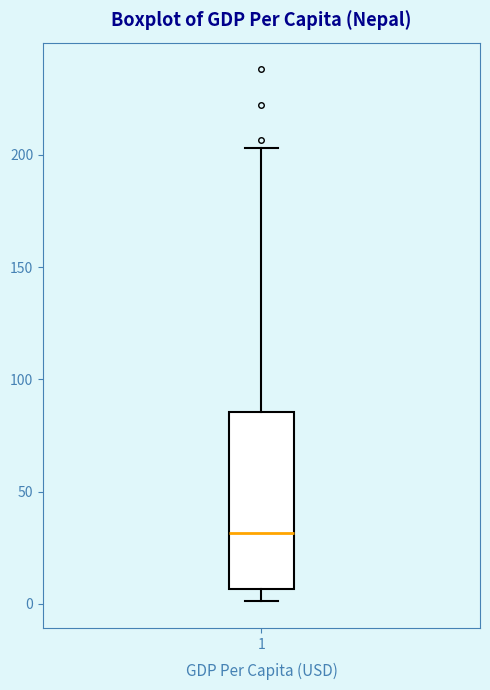

Read this box plot against the y-axis: the position of the median line, the range covered by the box, and the ends of both whiskers. The values are not printed on the chart, so give them approximately, as read against the axis.

median 30, box 5 to 85, whiskers 0 to 205